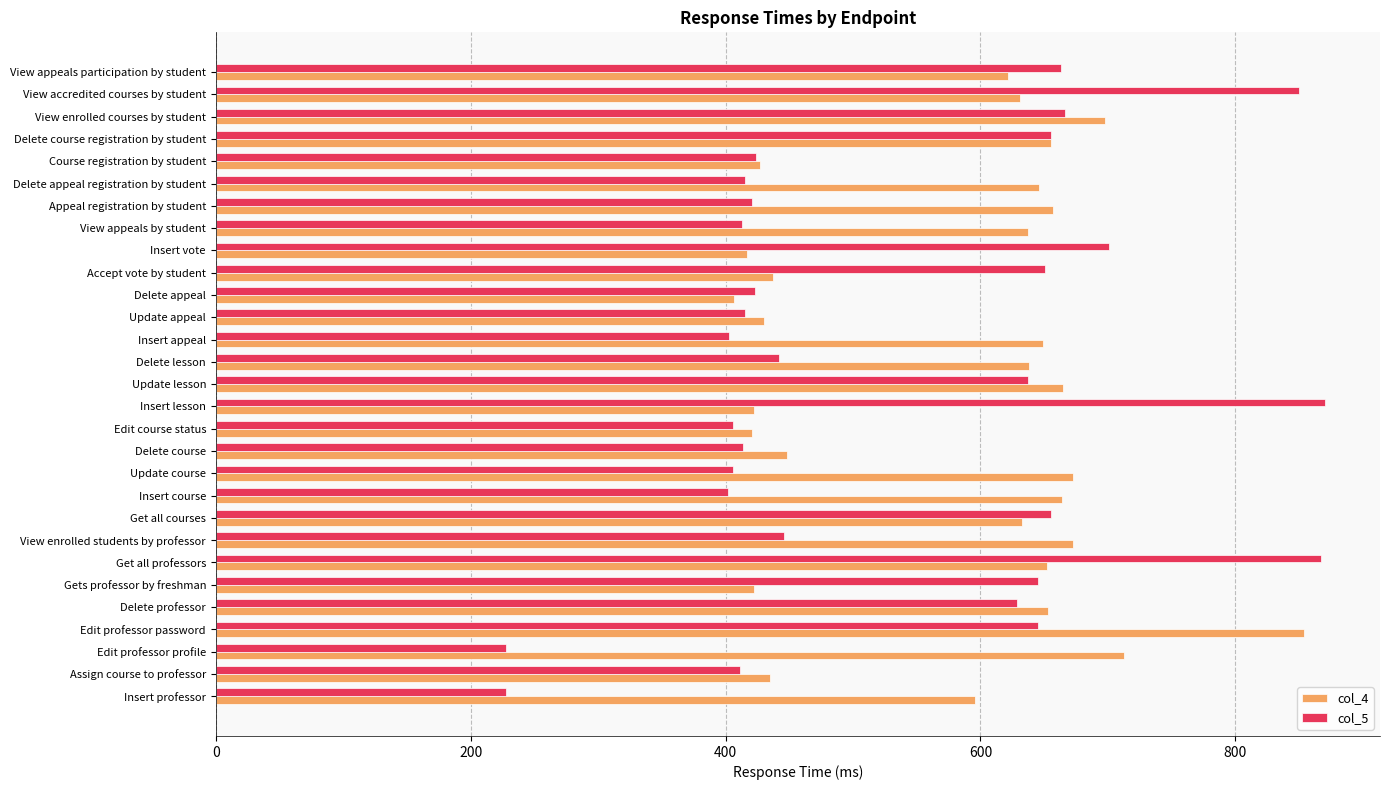

What is the maximum value shown in the chart?

870